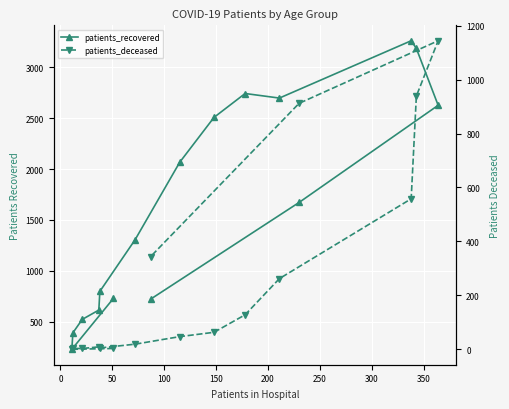

Is the value of patients_recovered at 250 greater than the value of patients_deceased at 50?

Yes